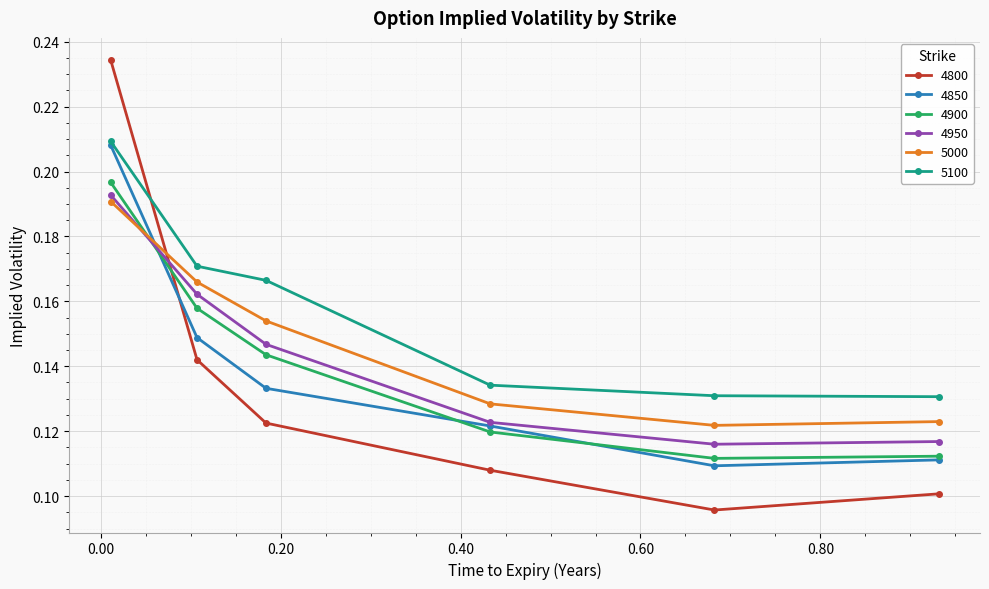

Which series has the widest spread of values?

4800